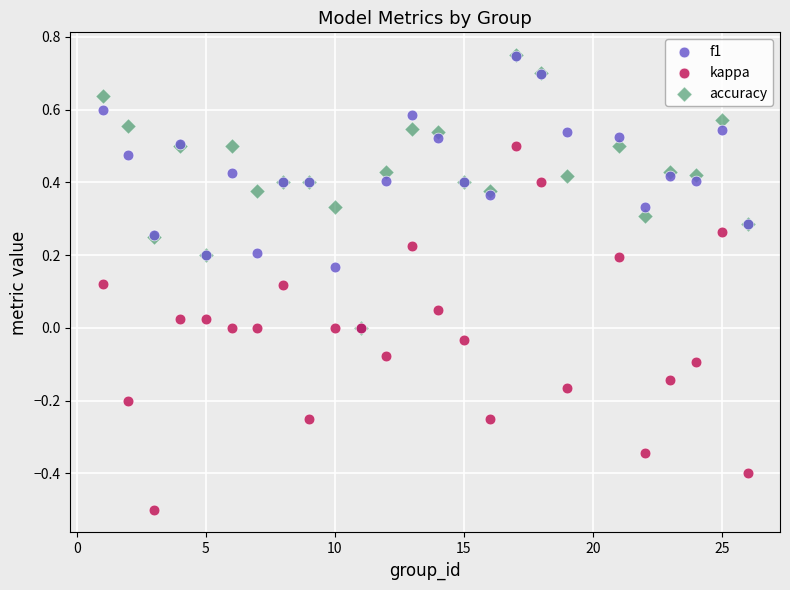

Which series has the largest Y range (max minus min)?

kappa